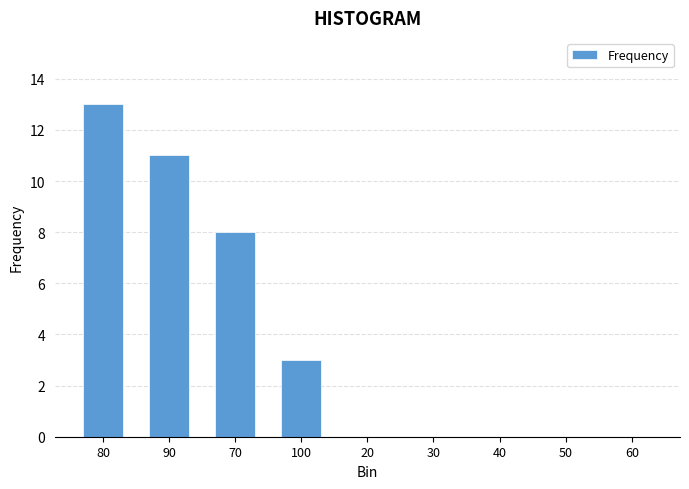

What is the sum of the values at 90 and 30?

11